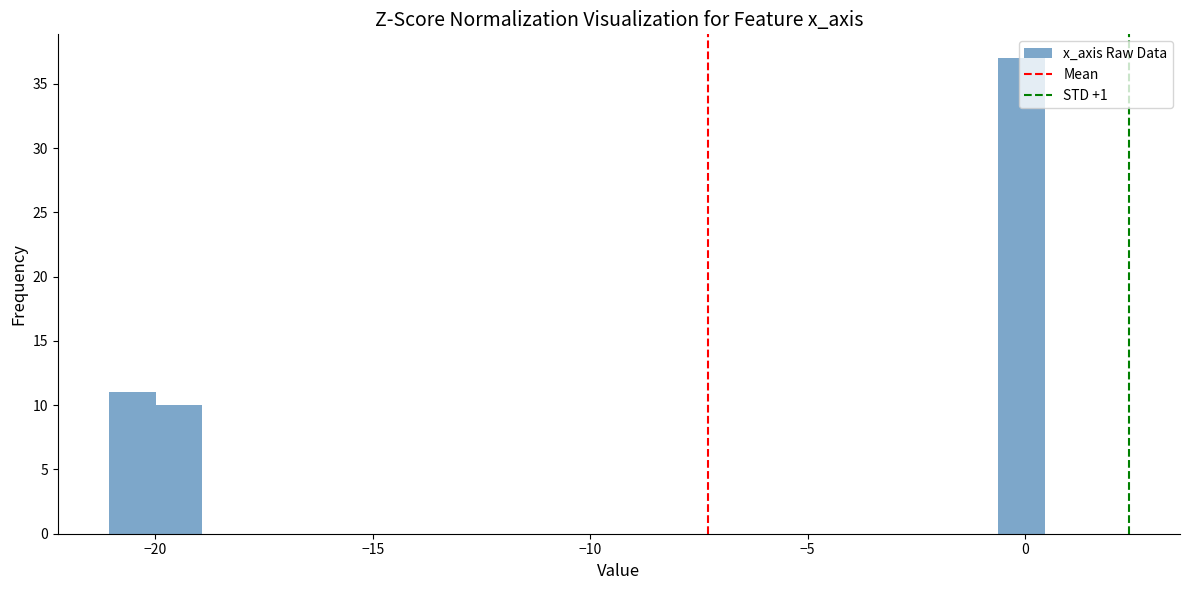

Around what value on the x-axis is the tallest bar? Give the approximate position of its centre, as read against the axis.

0.0